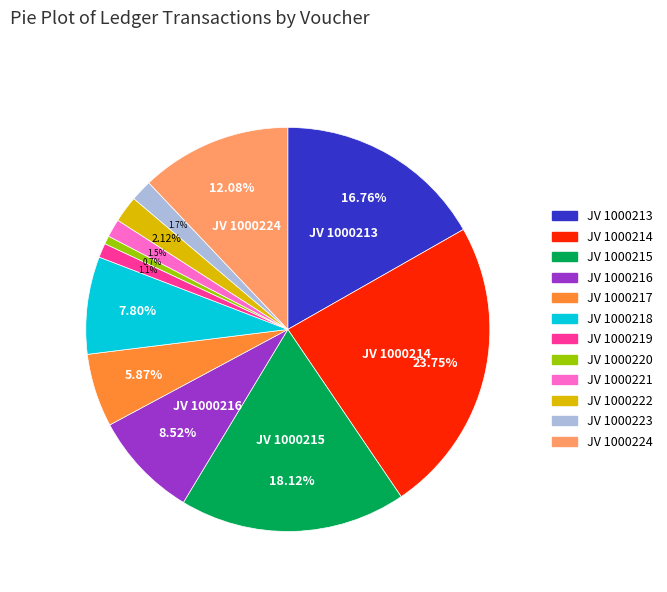

Which has a higher value, JV 1000219 or JV 1000217?

JV 1000217